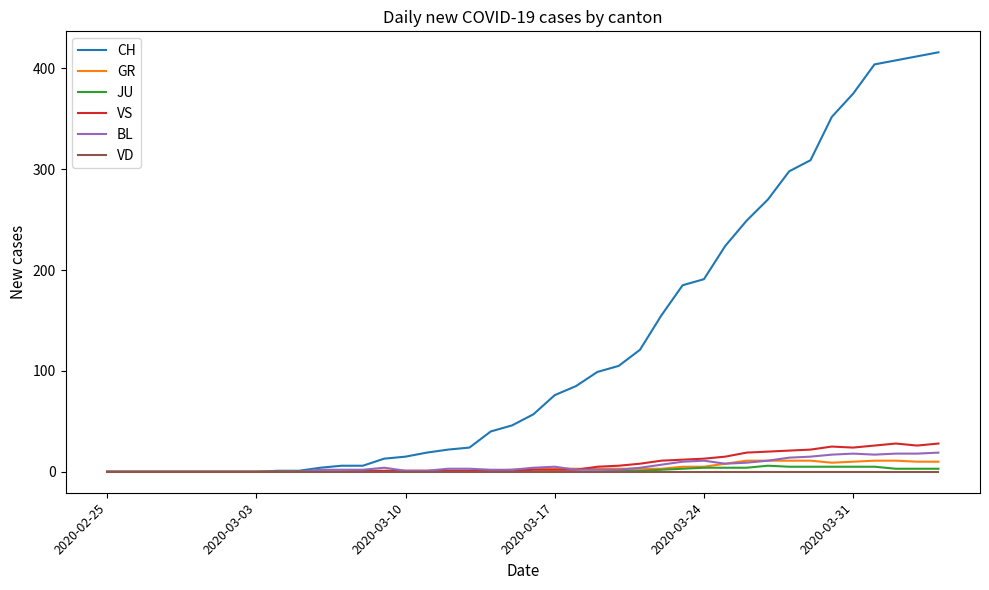

Which series has the widest spread of values?

CH